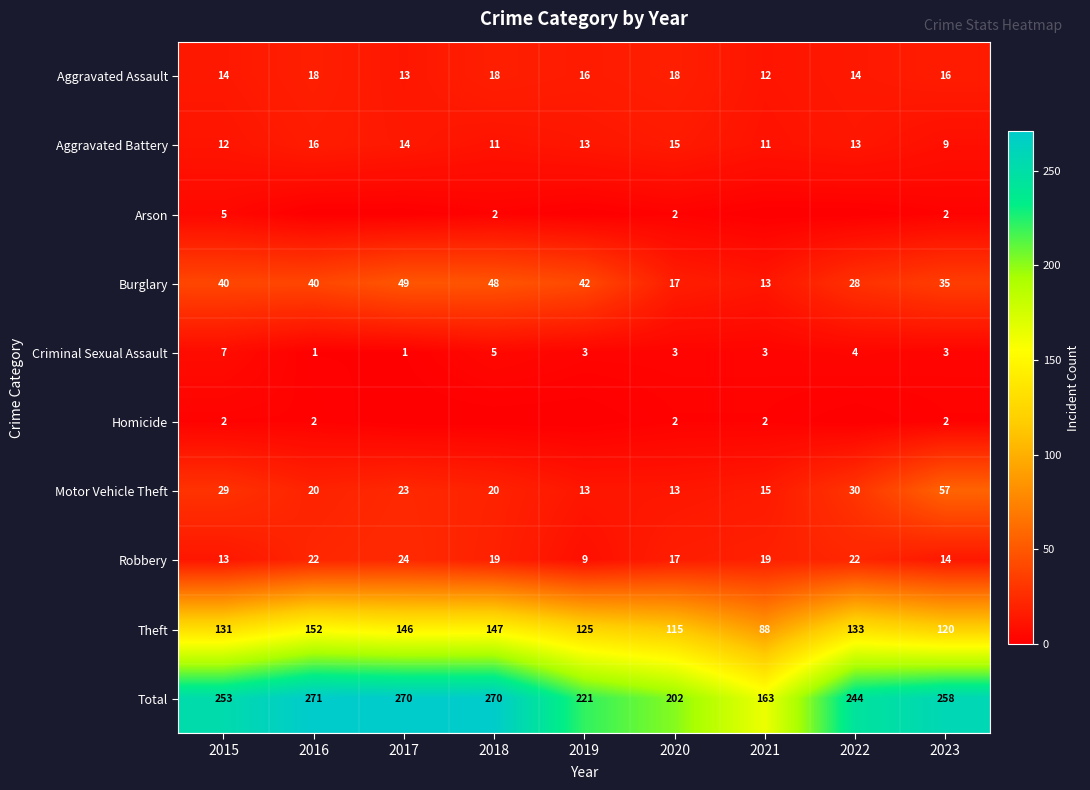

What is the average value of the Motor Vehicle Theft series?

24